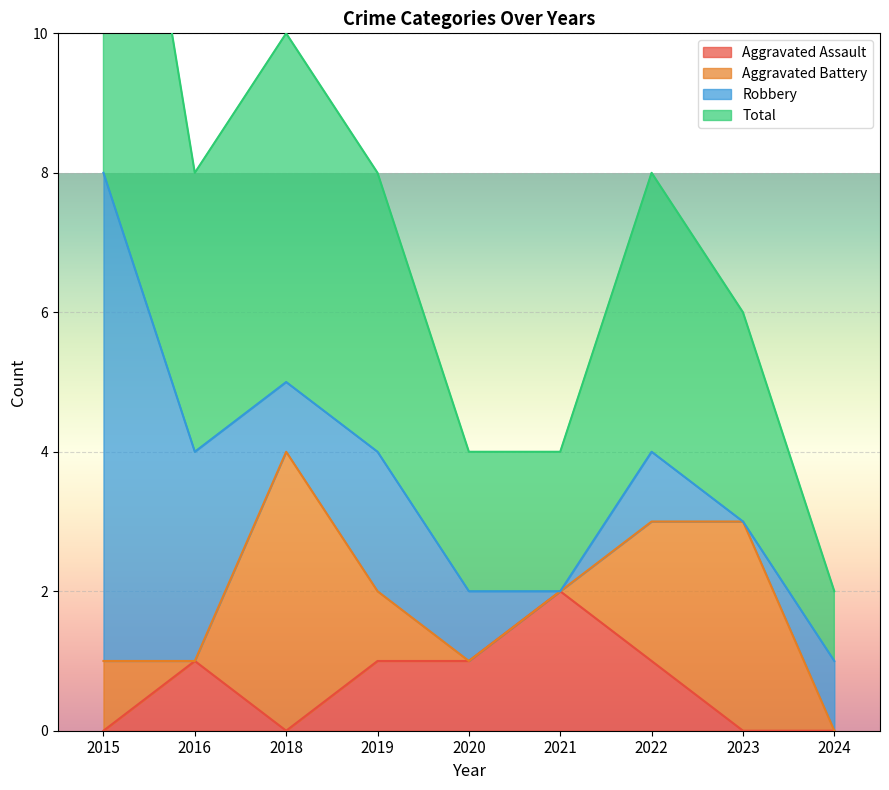

The value of Aggravated Assault at 2022 is 1. True or false?

True